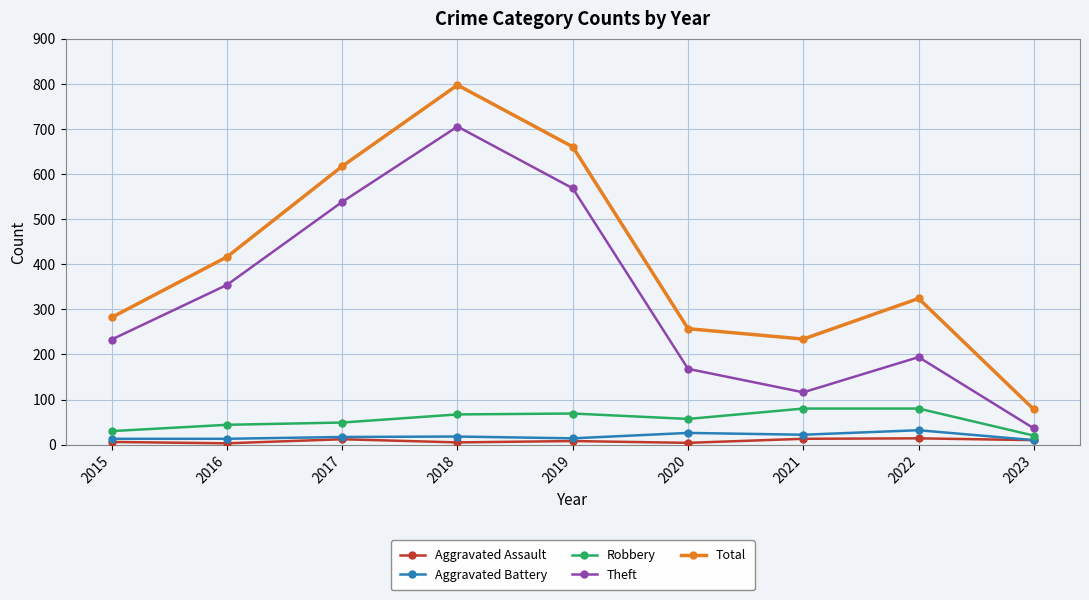

True or false: Total and Theft intersect in this chart.

False